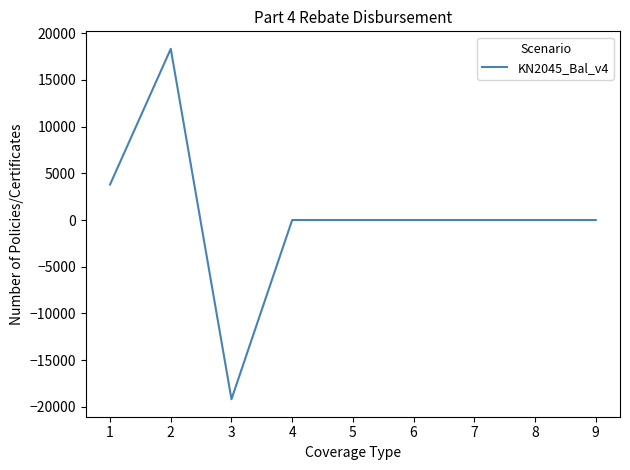

What is the maximum value shown in the chart?

18320